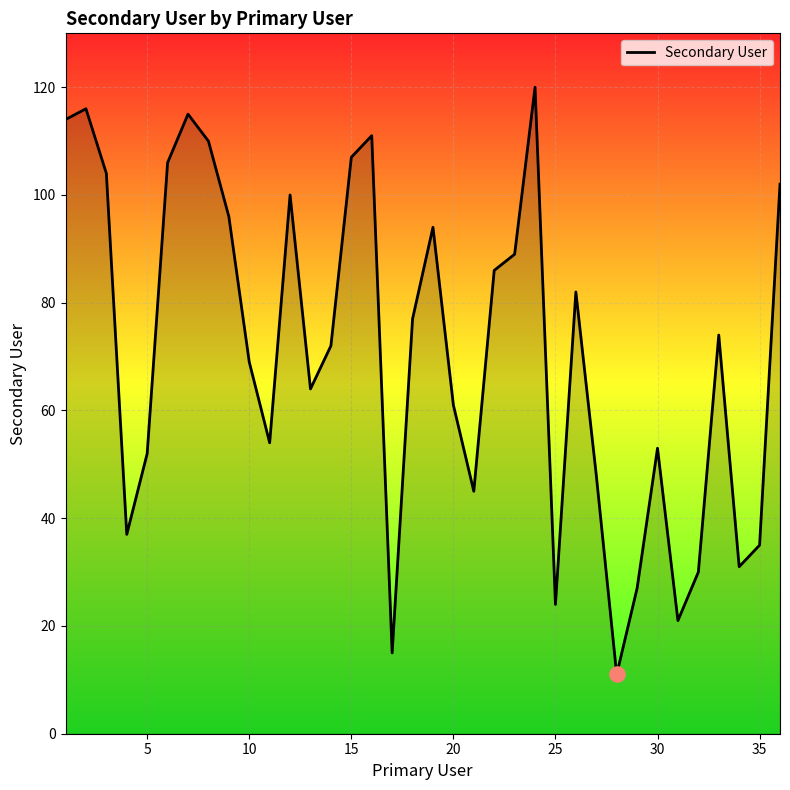

What is the smallest value displayed?

11